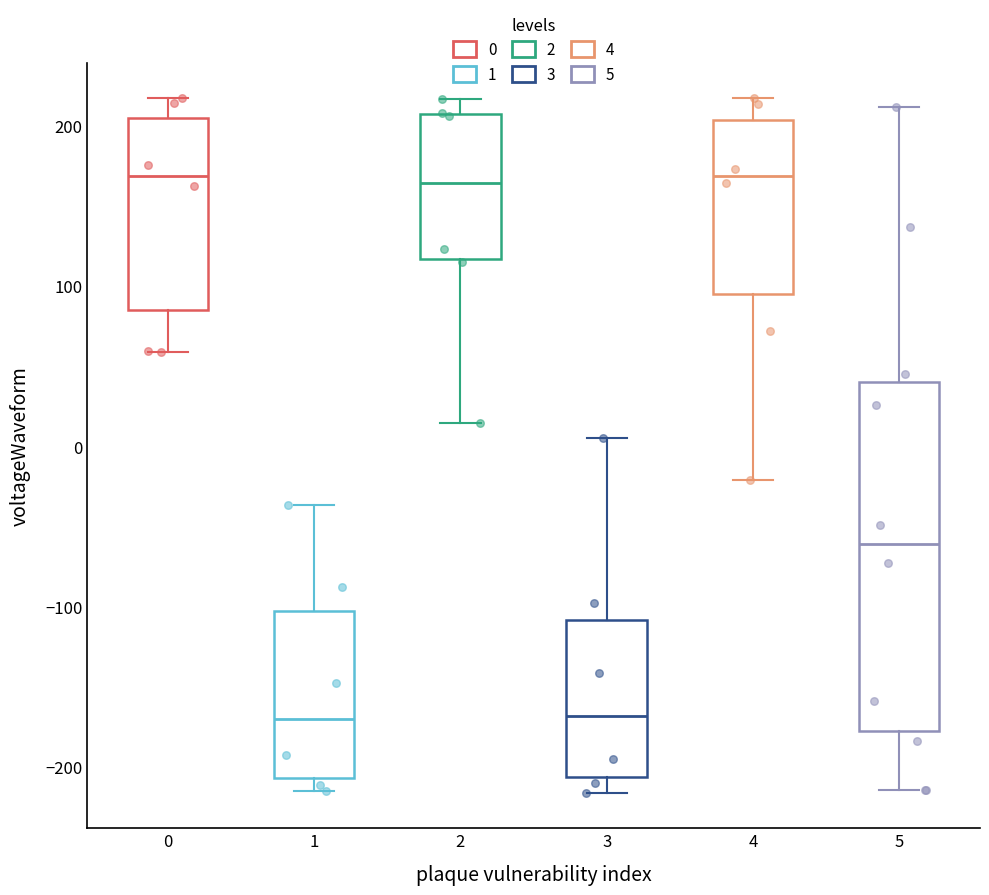

Reading left to right, read every box against the y-axis: the position of its median line, the range the box covers, and the ends of its whiskers. The values are not printed on the chart, so give them approximately, as read against the axis.

0: median 170, box 80 to 200, whiskers 60 to 220
1: median -170, box -210 to -100, whiskers -210 (just below the box's lower edge) to -40
2: median 160, box 120 to 210, whiskers 10 to 220
3: median -170, box -210 to -110, whiskers -220 to 0
4: median 170, box 90 to 200, whiskers -20 to 220
5: median -60, box -180 to 40, whiskers -210 to 210